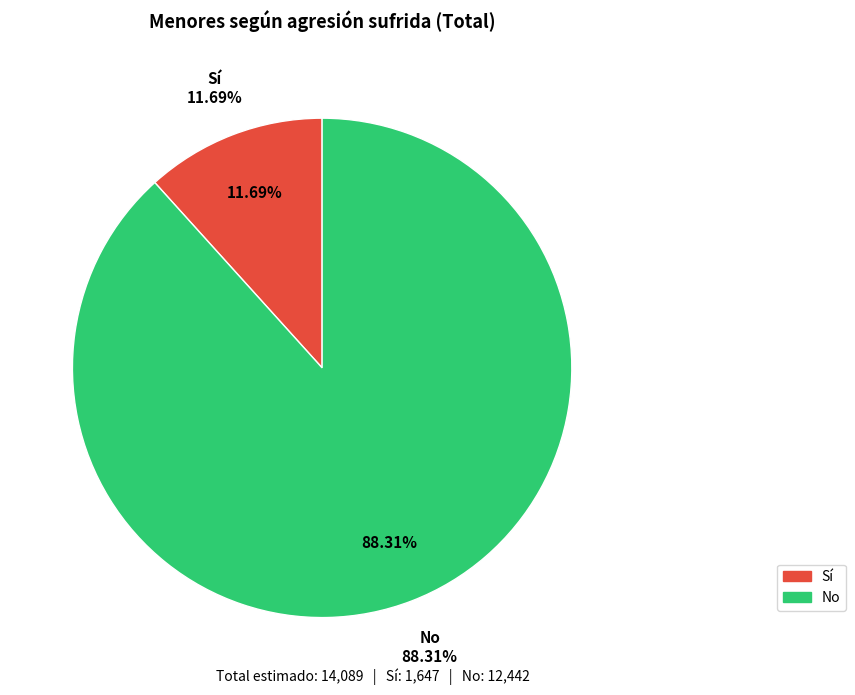

Is it true that Sí is 12% of the pie?

True